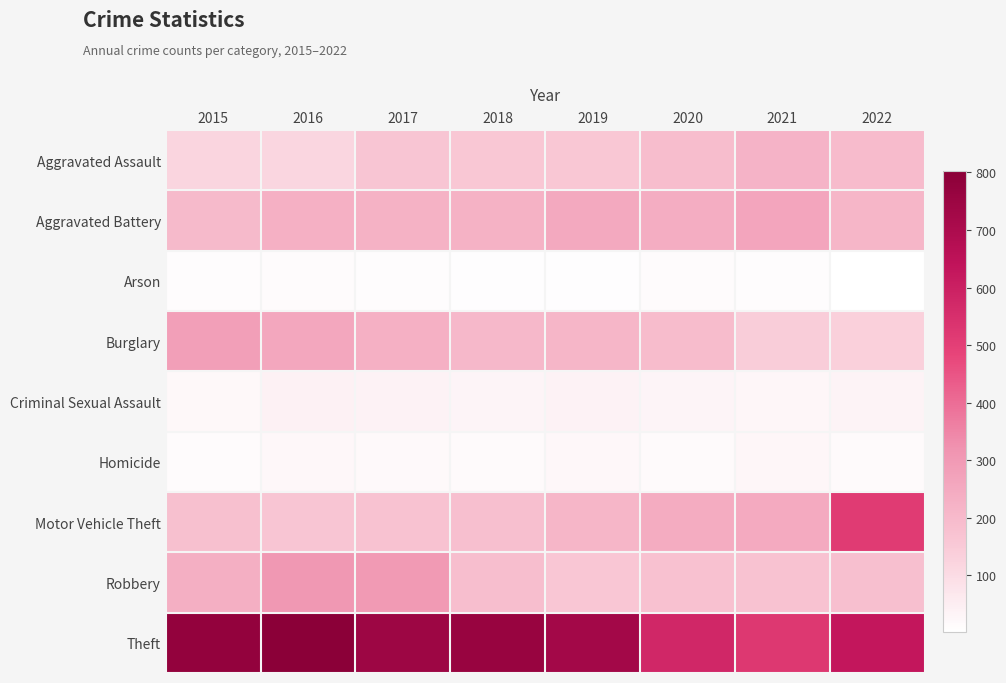

Reading left to right, extract all data points from this chart.

Aggravated Assault: 2015=120	2016=116	2017=165	2018=159	2019=159	2020=190	2021=219	2022=197
Aggravated Battery: 2015=199	2016=230	2017=226	2018=225	2019=252	2020=241	2021=264	2022=213
Arson: 2015=9	2016=12	2017=8	2018=6	2019=5	2020=12	2021=10	2022=1
Burglary: 2015=284	2016=259	2017=230	2018=207	2019=212	2020=195	2021=139	2022=135
Criminal Sexual Assault: 2015=20	2016=39	2017=37	2018=30	2019=37	2020=30	2021=28	2022=34
Homicide: 2015=11	2016=23	2017=18	2018=14	2019=23	2020=16	2021=29	2022=15
Motor Vehicle Theft: 2015=181	2016=165	2017=175	2018=184	2019=213	2020=244	2021=251	2022=513
Robbery: 2015=233	2016=305	2017=299	2018=188	2019=163	2020=178	2021=175	2022=183
Theft: 2015=775	2016=803	2017=746	2018=761	2019=727	2020=577	2021=523	2022=628